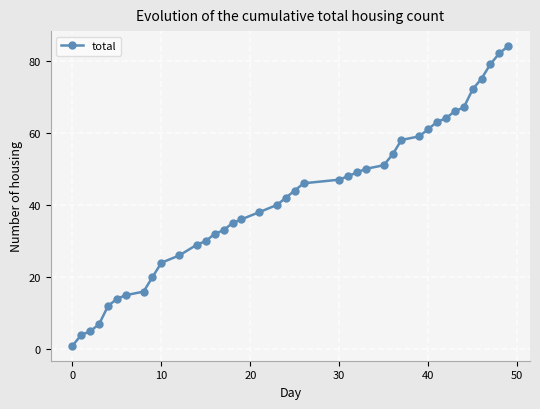

Does the chart have visible grid lines?

Yes